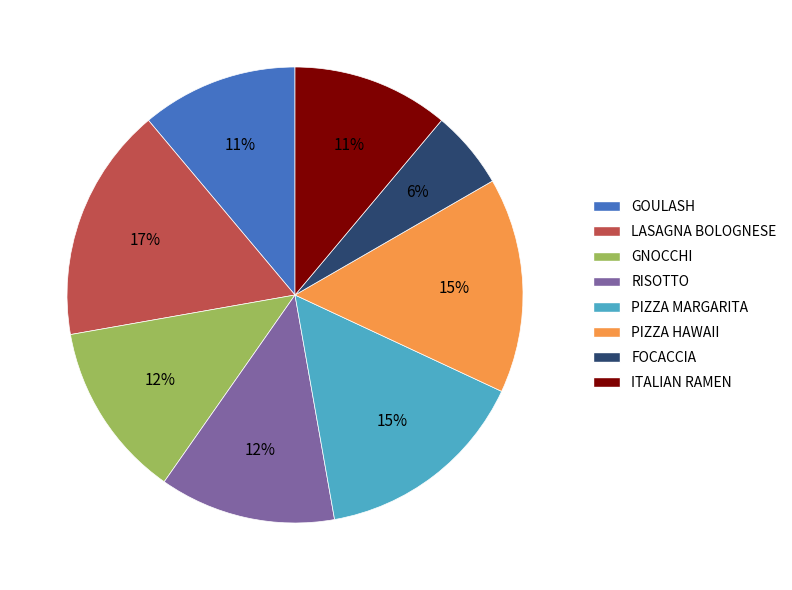

Is there a majority slice in this chart?

No